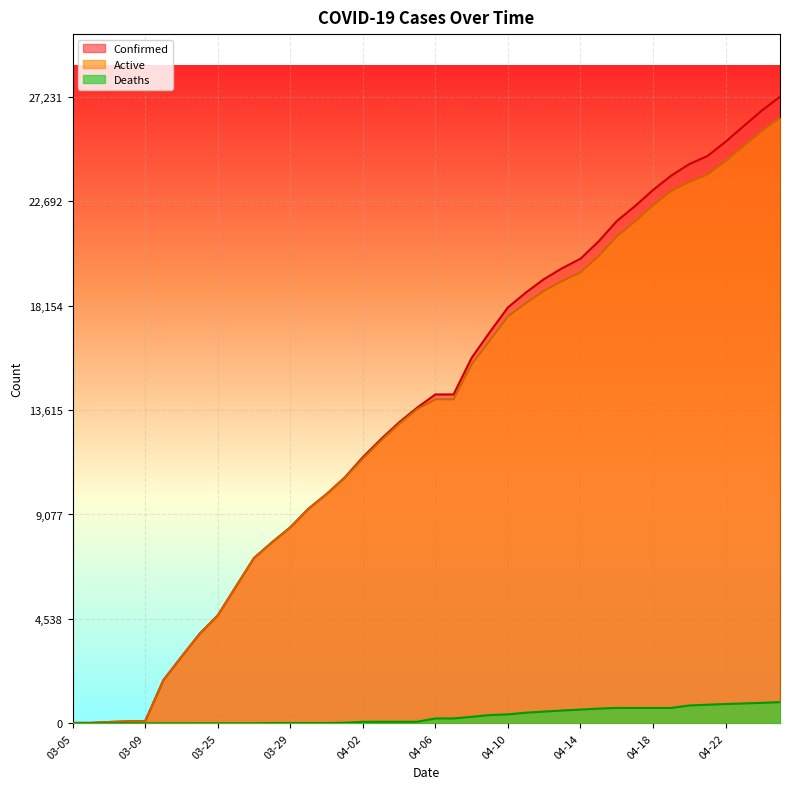

True or false: Deaths has more than 2 interior local peaks.

False